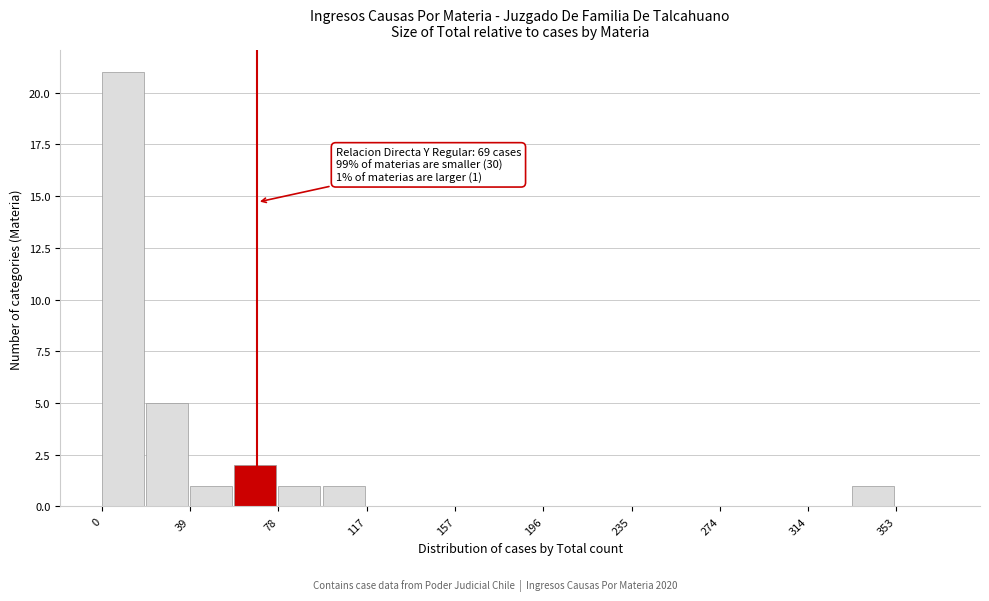

Read against the x-axis, roughly where is the centre of the tallest bar?

10